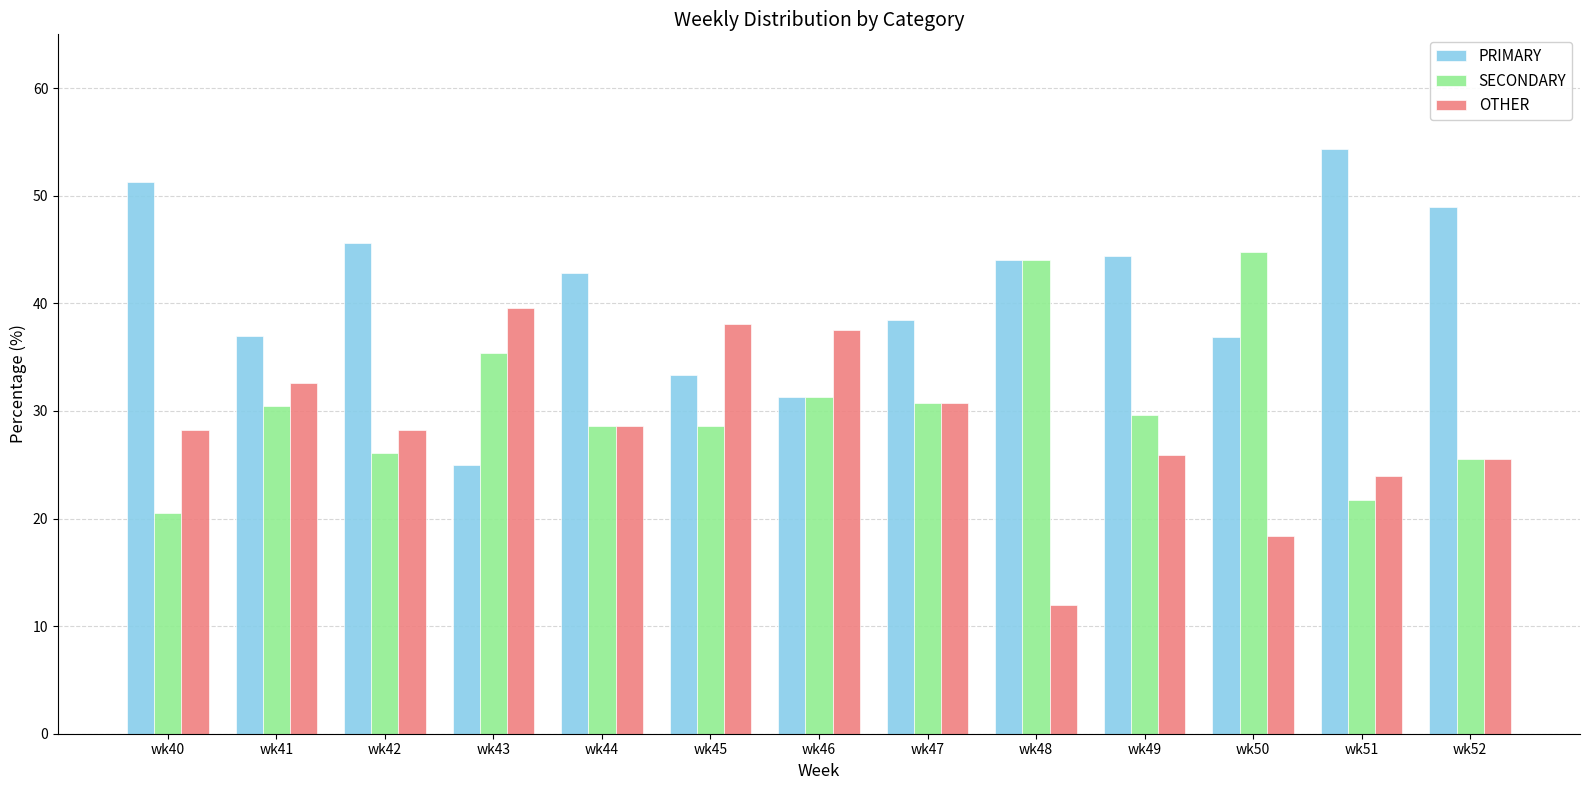

The value of PRIMARY at wk44 is 42.9. True or false?

True